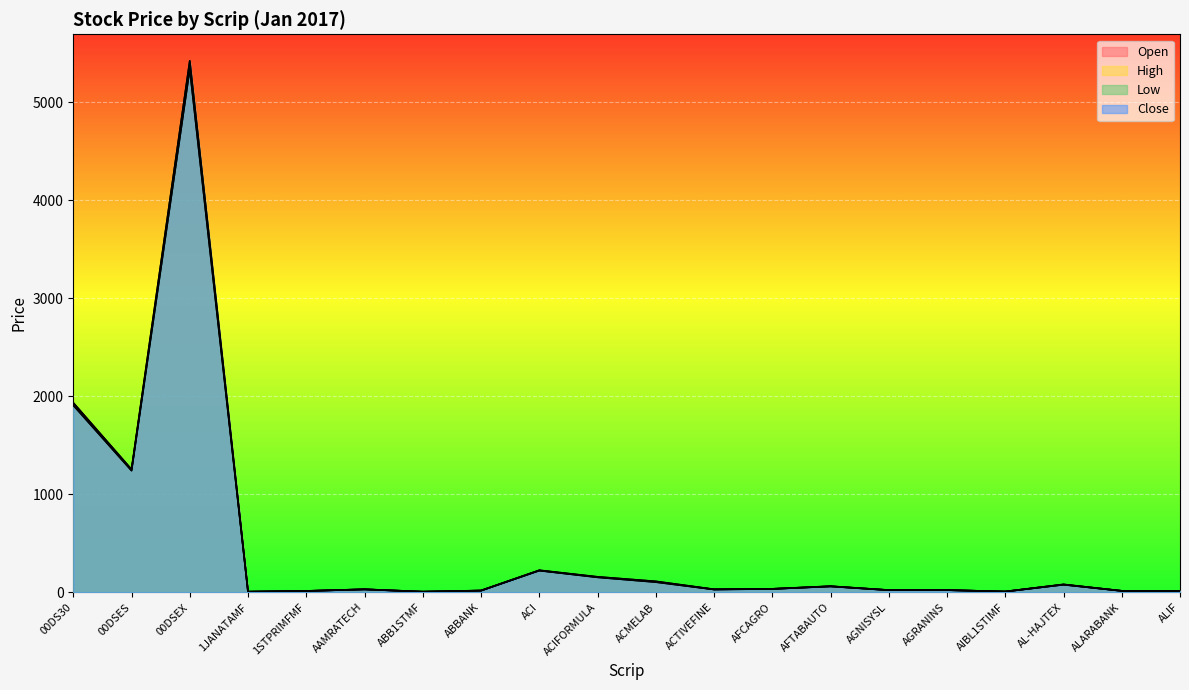

In Open, how many points are higher than both neighbors (excluding endpoints)?

6